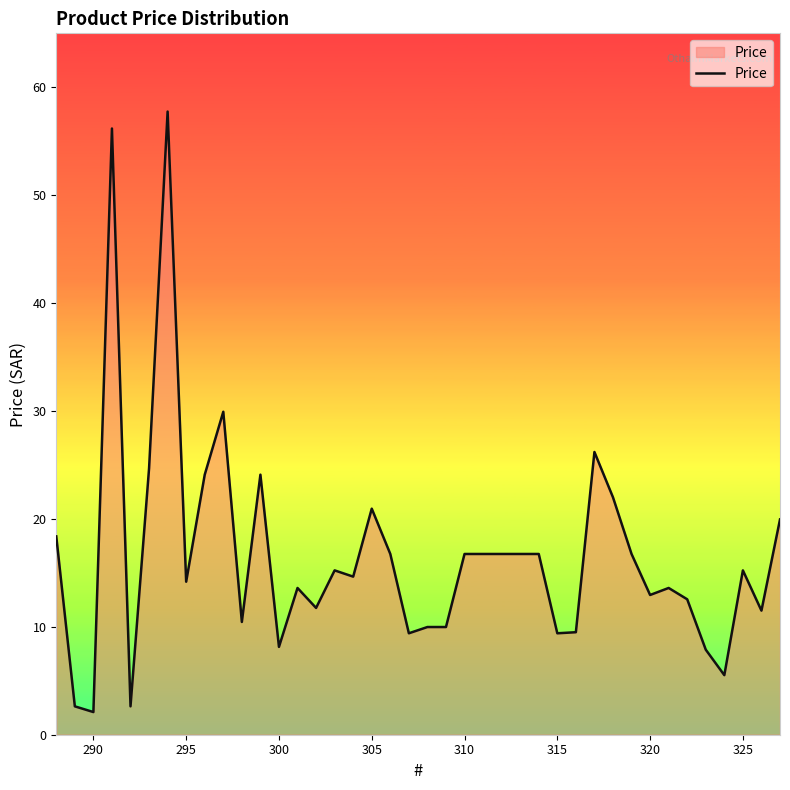

What is the greatest value displayed?

57.8